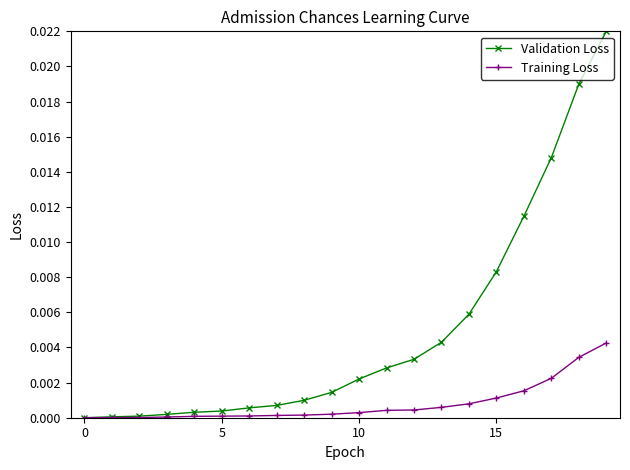

Which series has the largest range (max minus min)?

Validation Loss